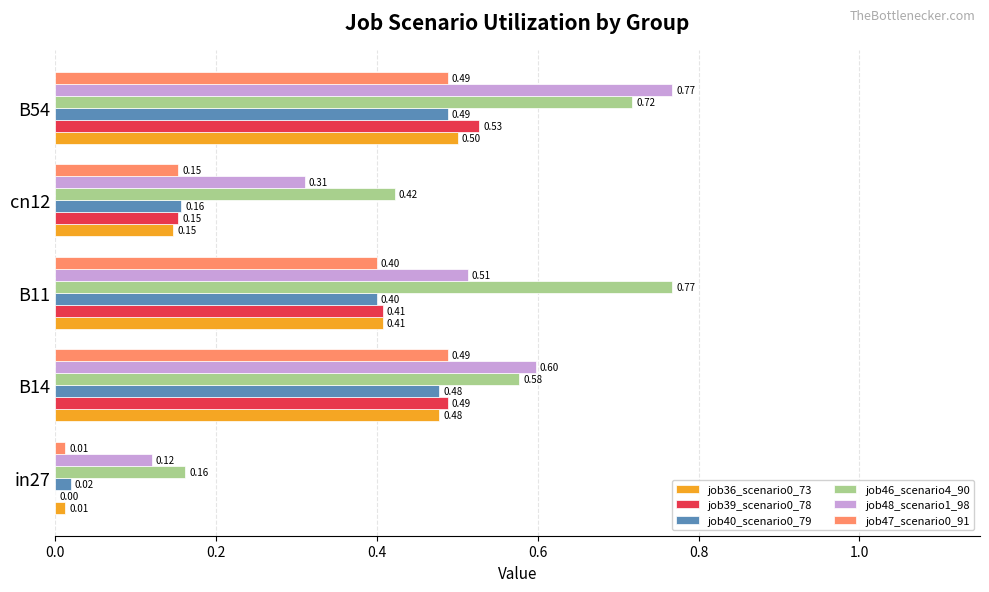

Which series has the widest spread of values?

job48_scenario1_98